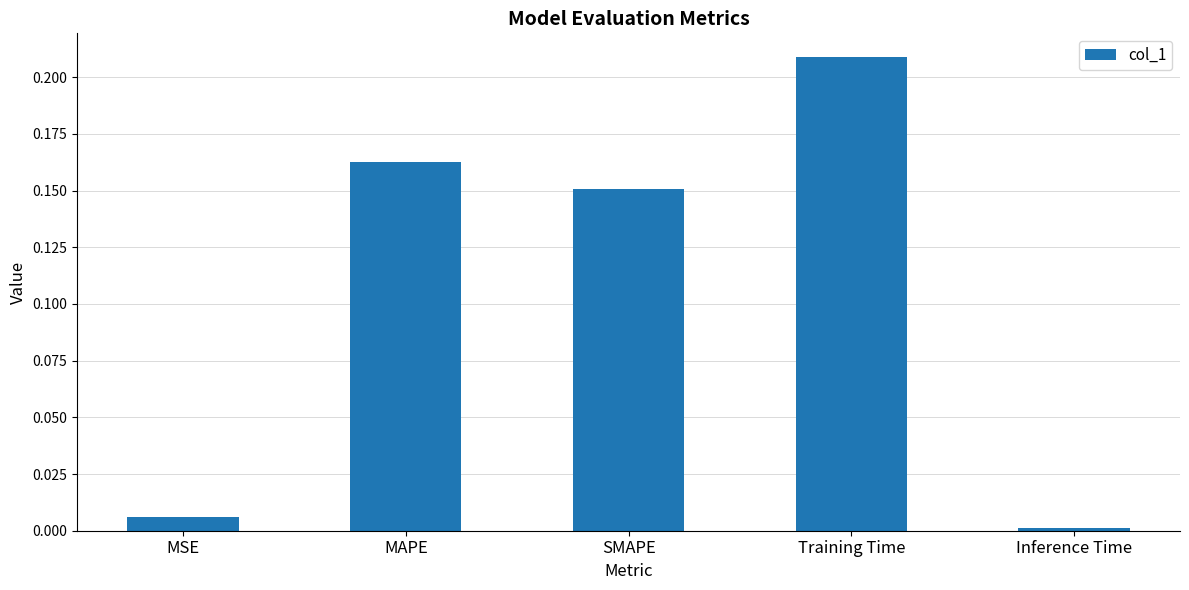

Rank the categories by value from lowest to highest.

Inference Time, MSE, SMAPE, MAPE, Training Time